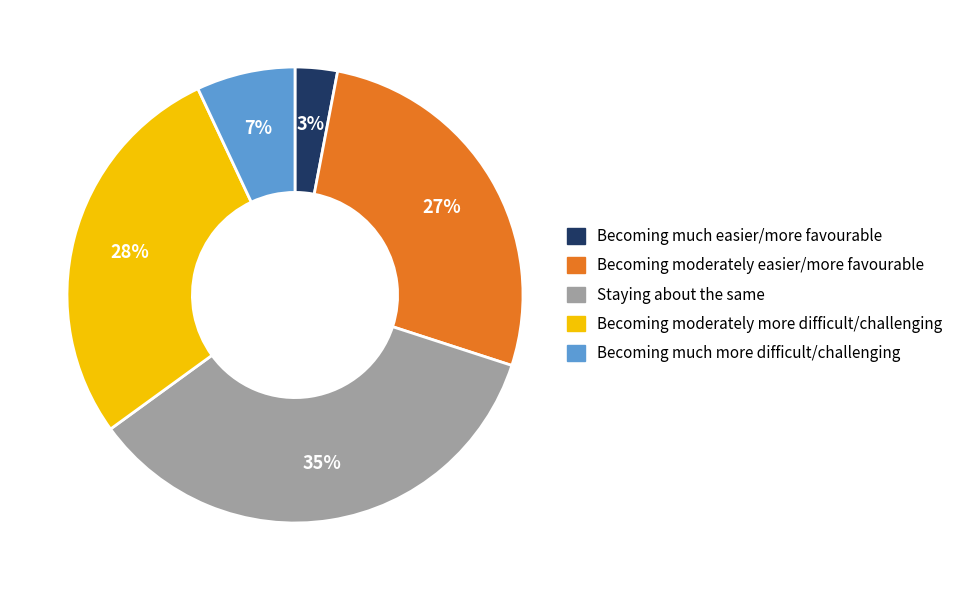

Does any single category account for the majority?

No